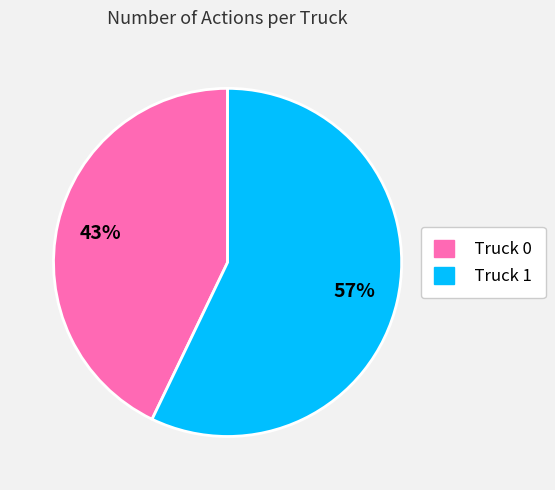

How many segments does this pie chart have?

2